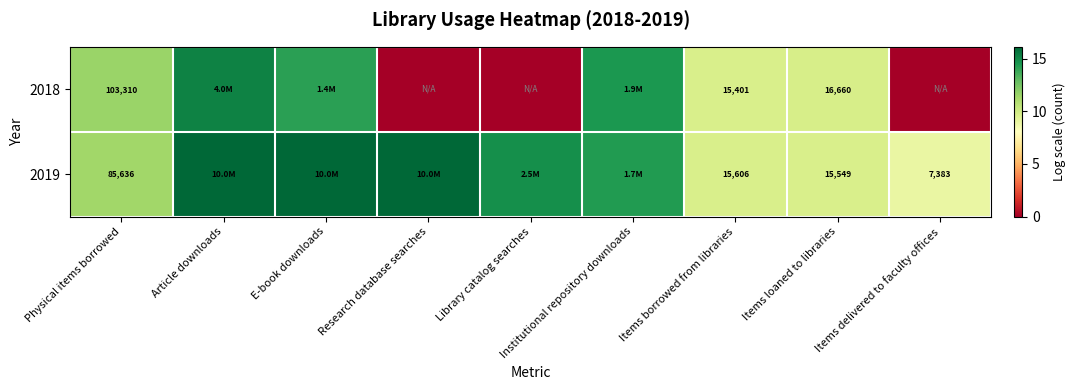

What is the difference between the maximum and minimum values in the 2019 series?

7.2